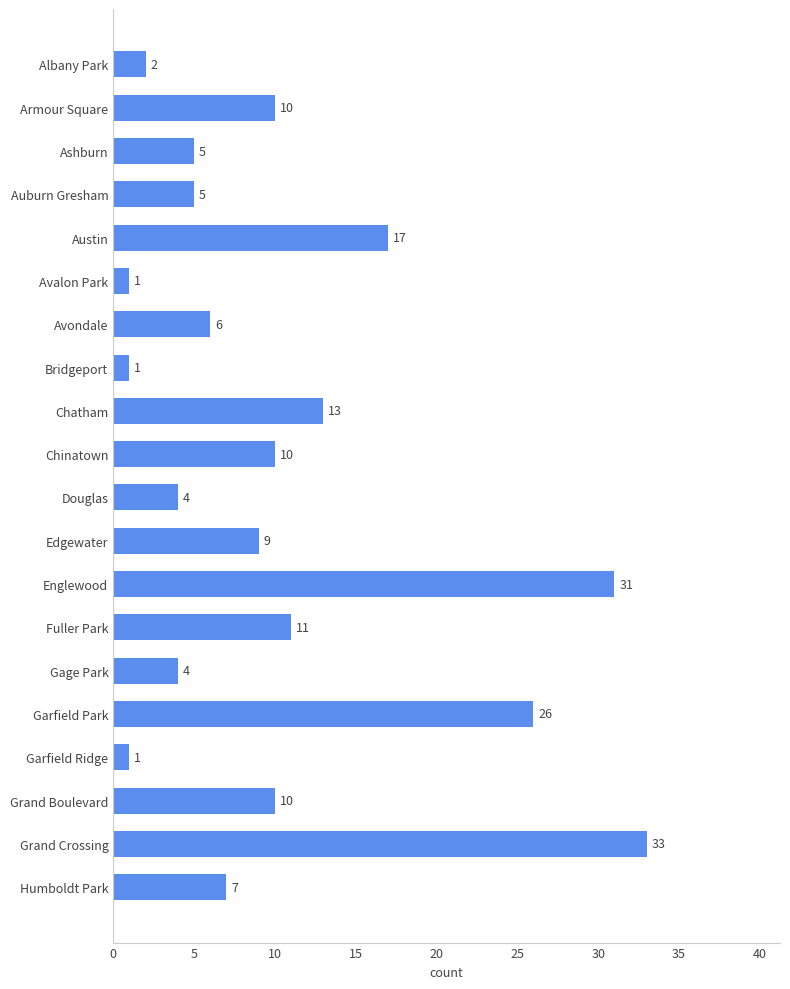

Reading top to bottom, transcribe all the data shown in this chart.

Albany Park=2	Armour Square=10	Ashburn=5	Auburn Gresham=5	Austin=17	Avalon Park=1	Avondale=6	Bridgeport=1	Chatham=13	Chinatown=10	Douglas=4	Edgewater=9	Englewood=31	Fuller Park=11	Gage Park=4	Garfield Park=26	Garfield Ridge=1	Grand Boulevard=10	Grand Crossing=33	Humboldt Park=7